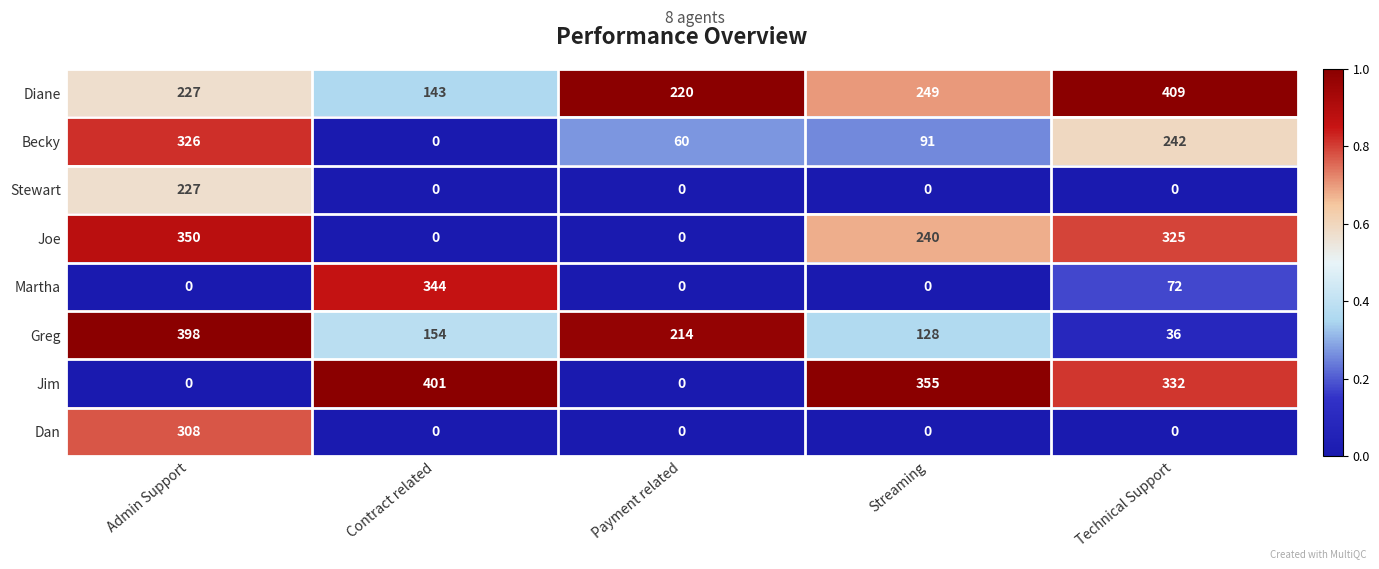

Which series has the largest total across all categories?

Diane